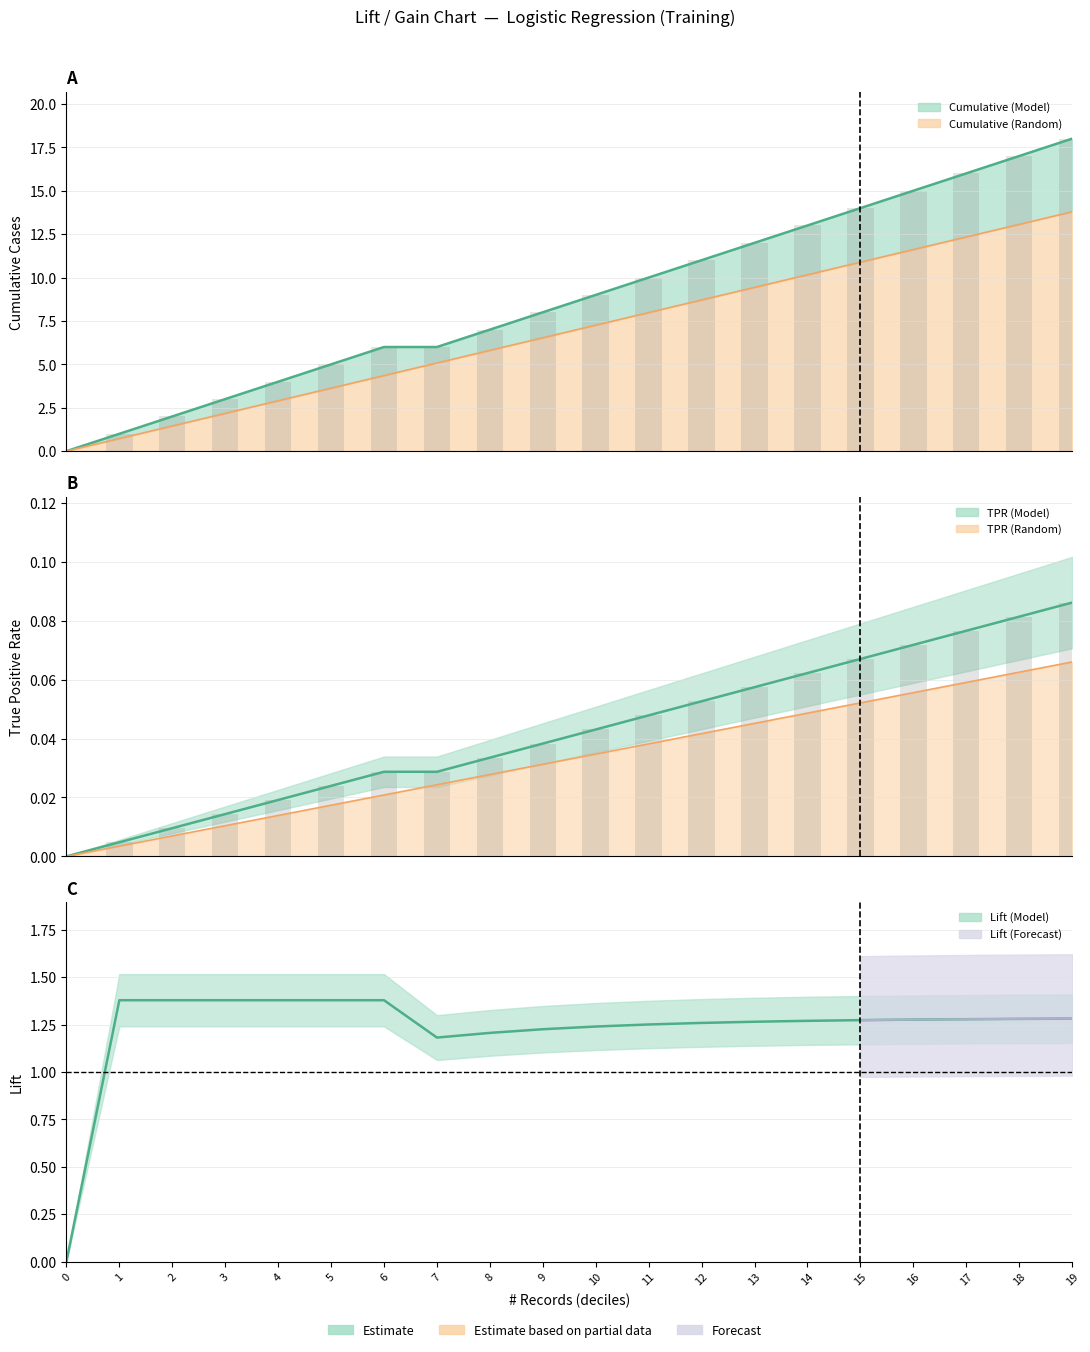

Which series has the largest range (max minus min)?

Lift (Model)